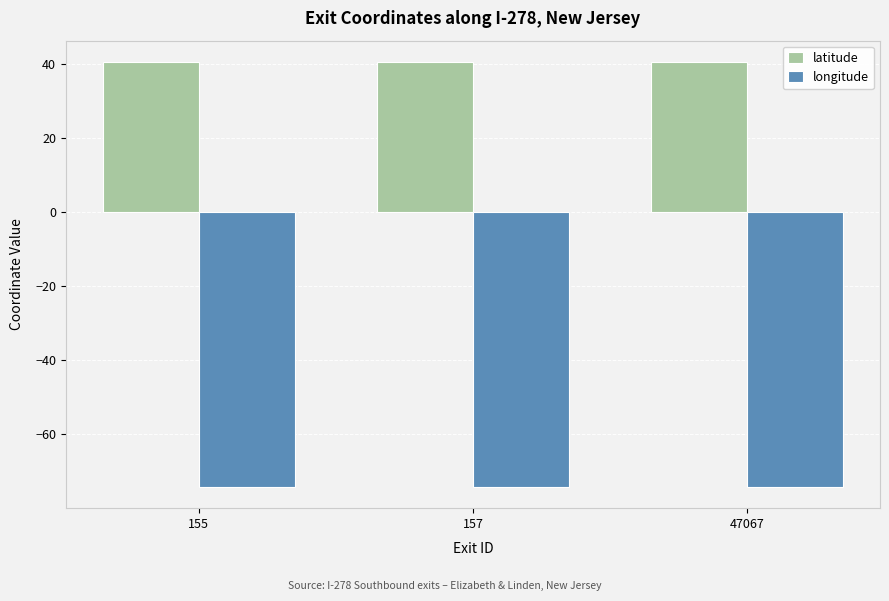

What is the greatest value displayed?

40.6